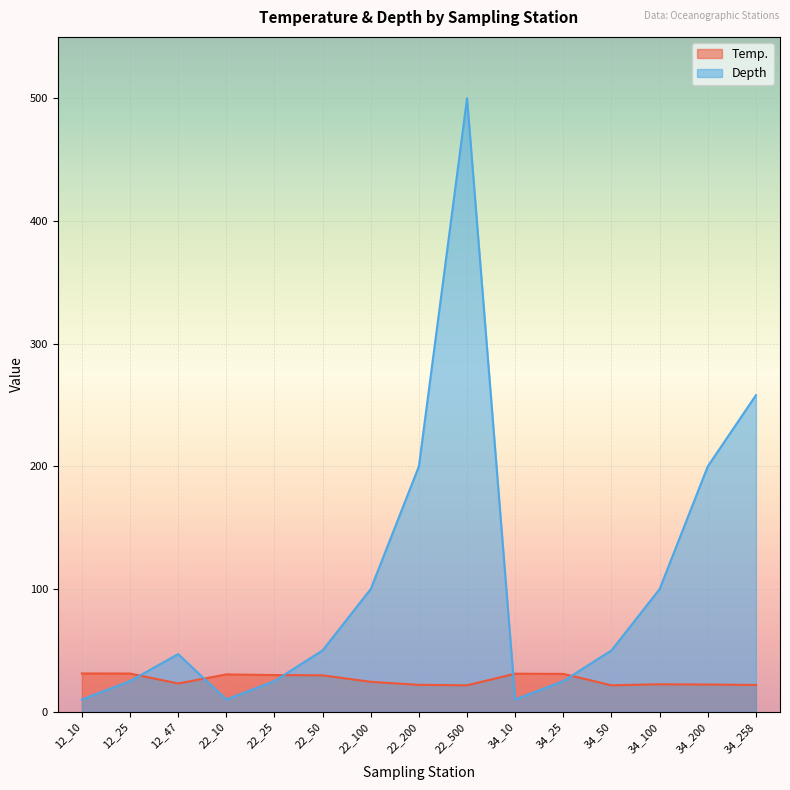

Which series has the largest range (max minus min)?

Depth